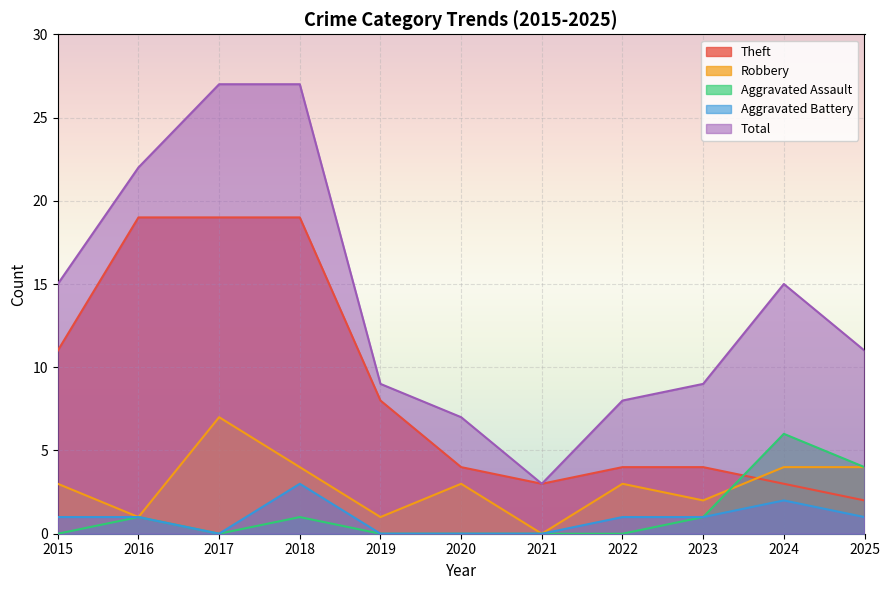

Reading left to right, transcribe all the data shown in this chart.

Theft: 2015=11	2016=19	2017=19	2018=19	2019=8	2020=4	2021=3	2022=4	2023=4	2024=3	2025=2
Robbery: 2015=3	2016=1	2017=7	2018=4	2019=1	2020=3	2021=0	2022=3	2023=2	2024=4	2025=4
Aggravated Assault: 2015=0	2016=1	2017=0	2018=1	2019=0	2020=0	2021=0	2022=0	2023=1	2024=6	2025=4
Aggravated Battery: 2015=1	2016=1	2017=0	2018=3	2019=0	2020=0	2021=0	2022=1	2023=1	2024=2	2025=1
Total: 2015=15	2016=22	2017=27	2018=27	2019=9	2020=7	2021=3	2022=8	2023=9	2024=15	2025=11